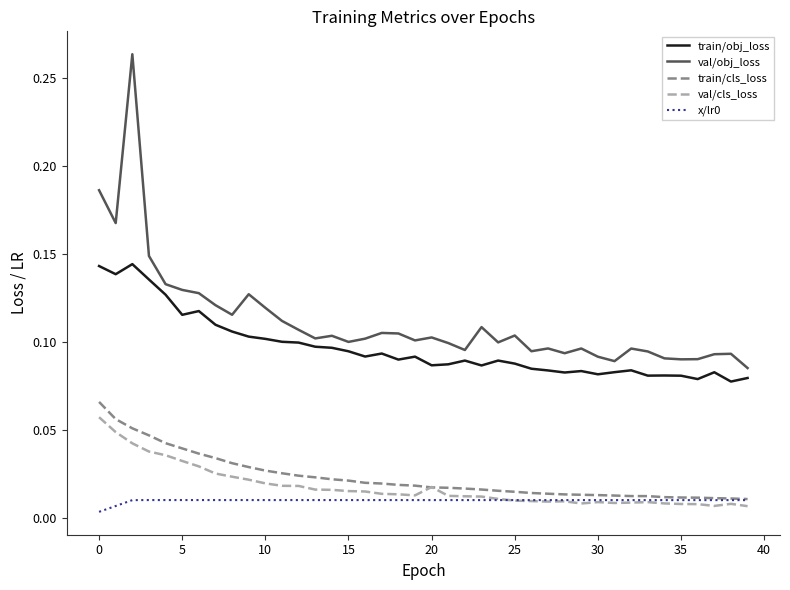

Which series has the largest range (max minus min)?

val/obj_loss